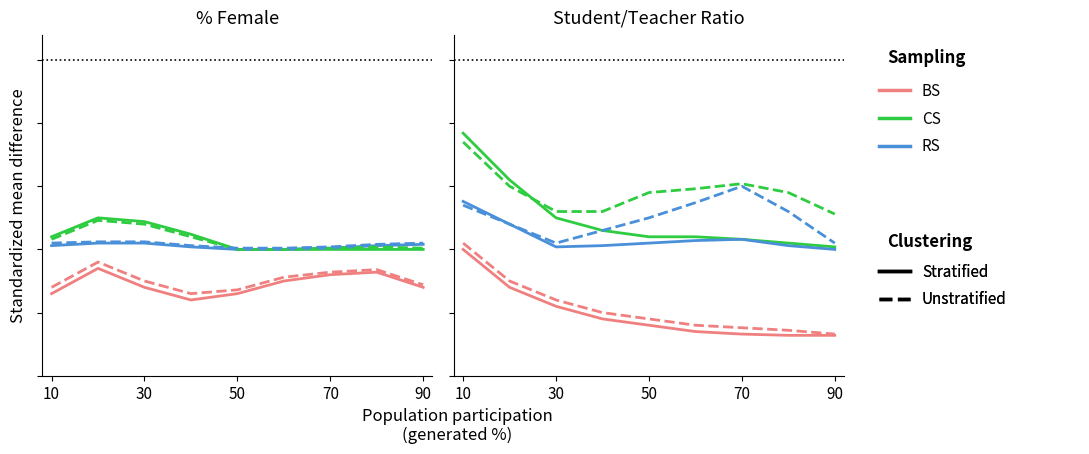

What is the maximum value shown in the chart?

0.2